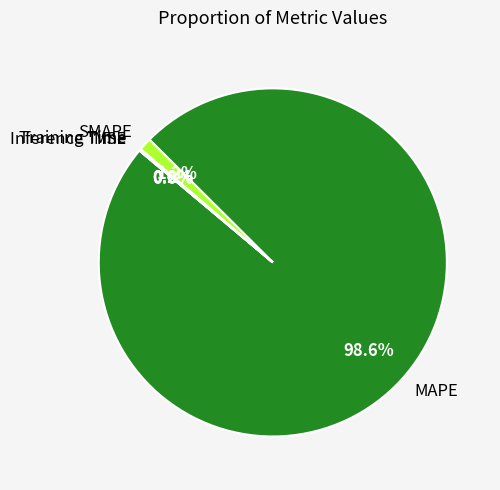

To the nearest percent, what percentage of the pie is SMAPE?

1%